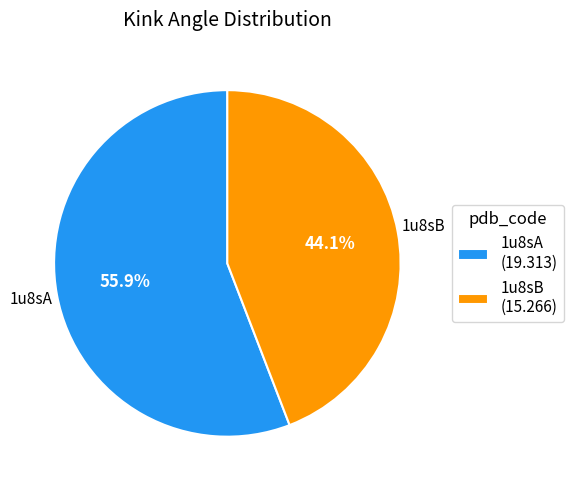

Is it true that 1u8sA is 56% of the pie?

True